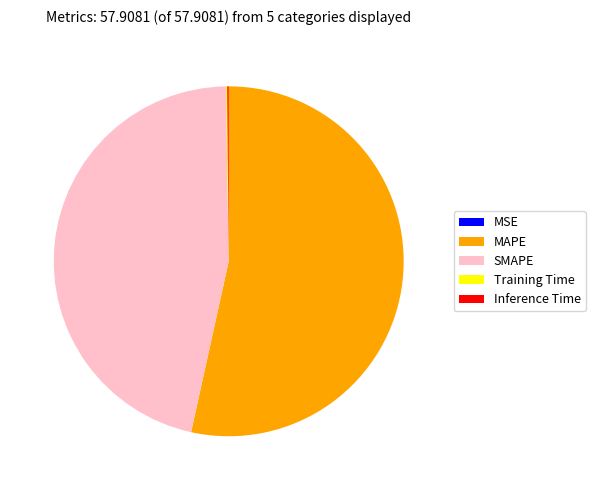

Does MAPE represent more than half of the total?

Yes